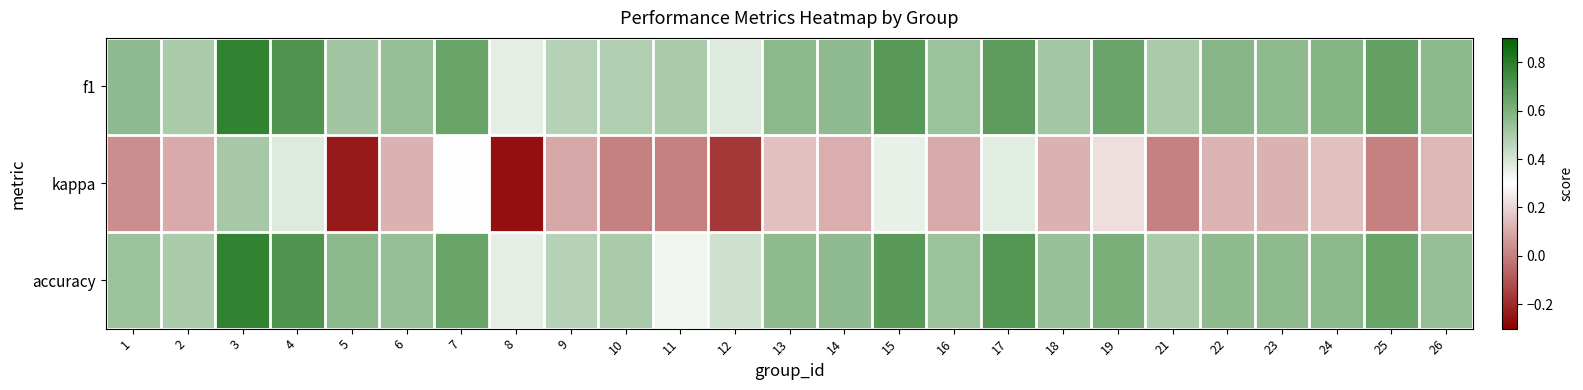

Reading left to right, list all the values displayed in this chart.

f1: 1=0.6	2=0.5	3=0.8	4=0.7	5=0.5	6=0.5	7=0.6	8=0.4	9=0.5	10=0.5	11=0.5	12=0.4	13=0.6	14=0.6	15=0.7	16=0.5	17=0.7	18=0.5	19=0.6	21=0.5	22=0.6	23=0.6	24=0.6	25=0.7	26=0.6
kappa: 1=0.0	2=0.1	3=0.5	4=0.4	5=-0.2	6=0.1	7=0.3	8=-0.3	9=0.1	10=0.0	11=0.0	12=-0.2	13=0.2	14=0.1	15=0.4	16=0.1	17=0.4	18=0.1	19=0.2	21=0.0	22=0.1	23=0.1	24=0.2	25=0.0	26=0.1
accuracy: 1=0.5	2=0.5	3=0.8	4=0.7	5=0.6	6=0.5	7=0.6	8=0.4	9=0.5	10=0.5	11=0.3	12=0.4	13=0.6	14=0.6	15=0.7	16=0.5	17=0.7	18=0.5	19=0.6	21=0.5	22=0.6	23=0.6	24=0.6	25=0.7	26=0.5